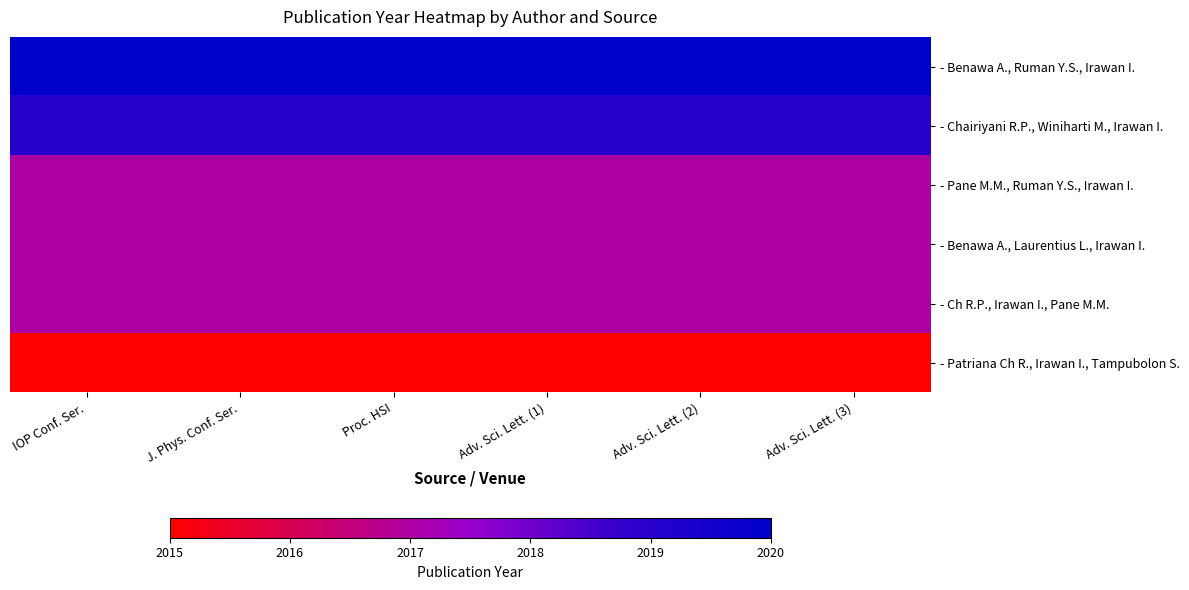

What is the greatest value displayed?

2020